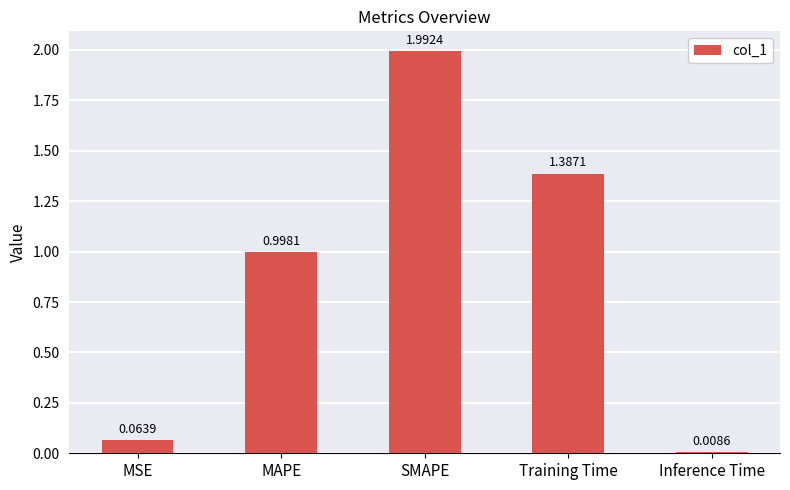

At which category does the chart reach its minimum across all series?

Inference Time